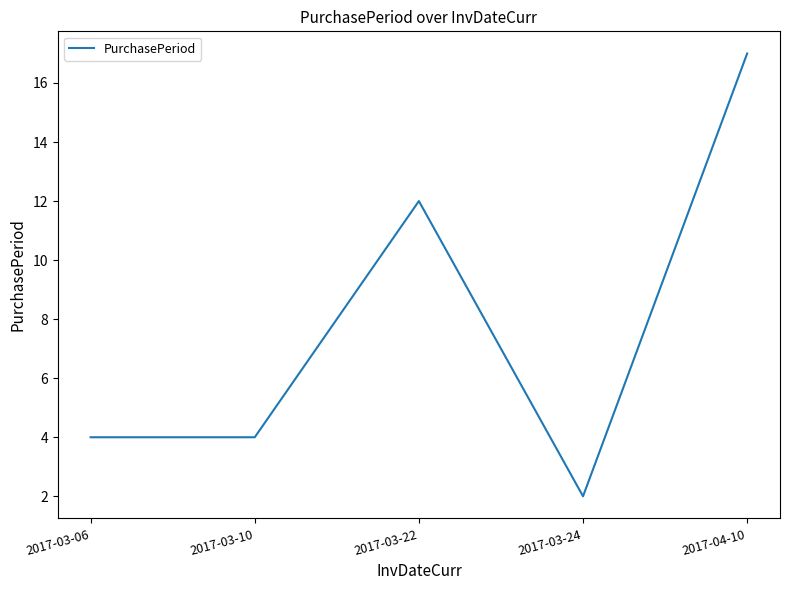

Does the chart have visible grid lines?

No